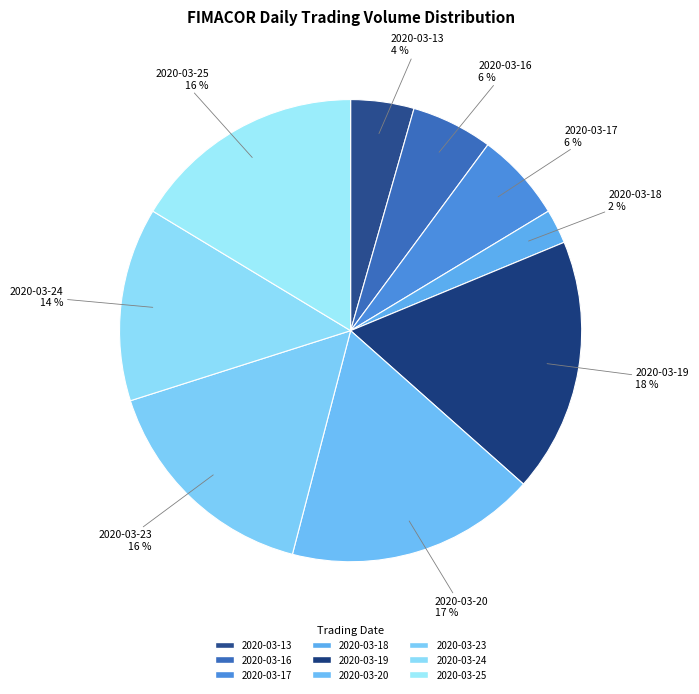

How many slices are in this pie chart?

9